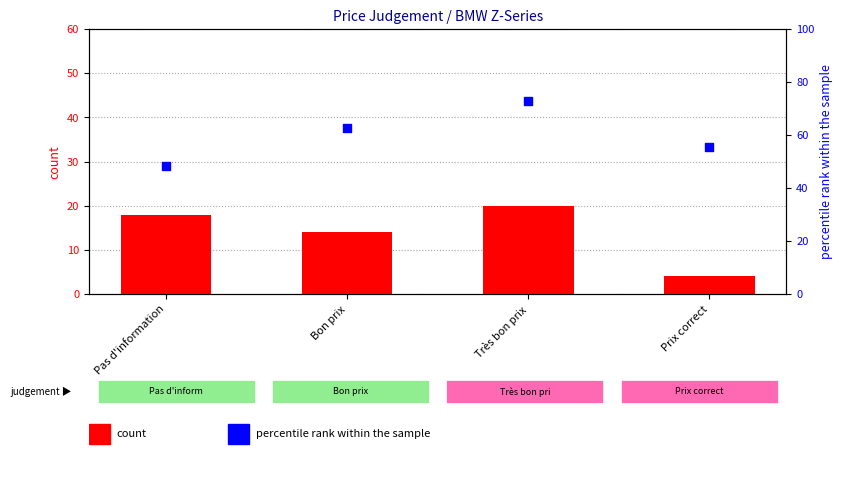

Is the value of percentile rank within the sample at Pas d'information greater than the value of count at Très bon prix?

Yes